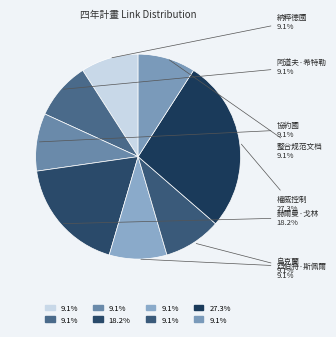

Does 協約國 represent more than half of the total?

No